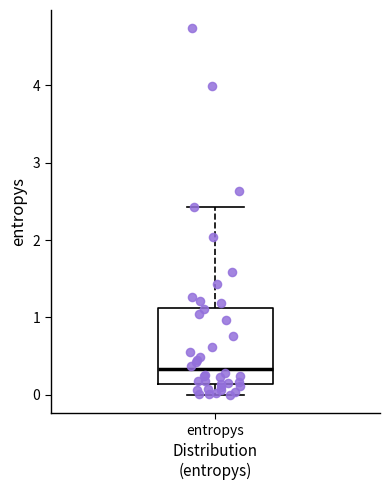

Transcribe this box plot: give where the median line is, the range the box spans, and where the two whiskers end, as read against the y-axis. The values are not printed on the chart, so give them approximately, as read against the axis.

median 0.3, box 0.1 to 1.1, whiskers 0.0 to 2.4